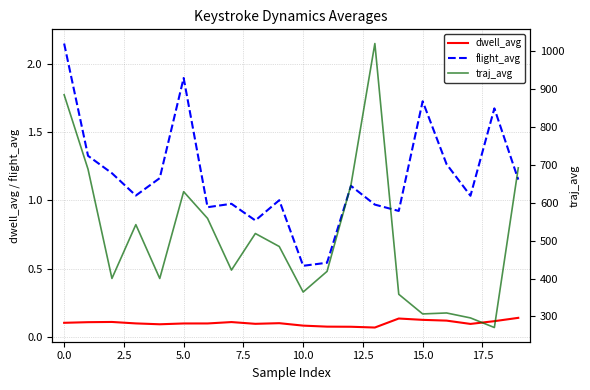

In flight_avg, how many points are higher than both neighbors (excluding endpoints)?

6